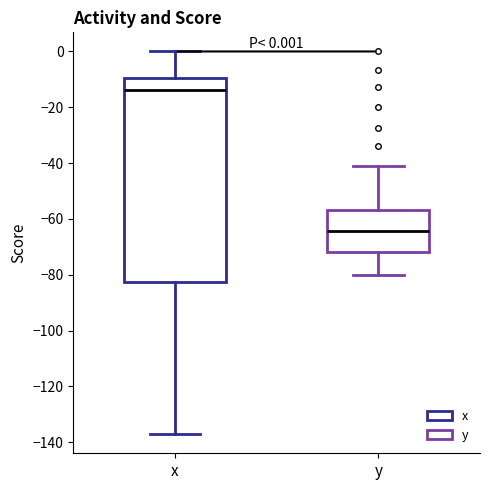

Which box is the tallest, from its lower edge to its upper edge?

x